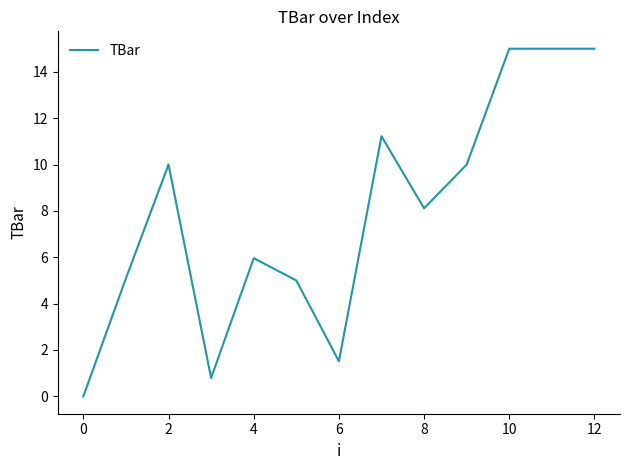

What is the maximum value shown in the chart?

15.0